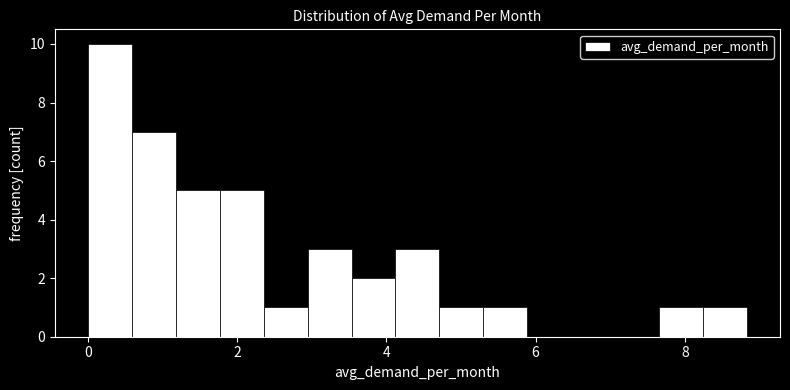

Around what value on the x-axis is the tallest bar? Give the approximate position of its centre, as read against the axis.

0.2